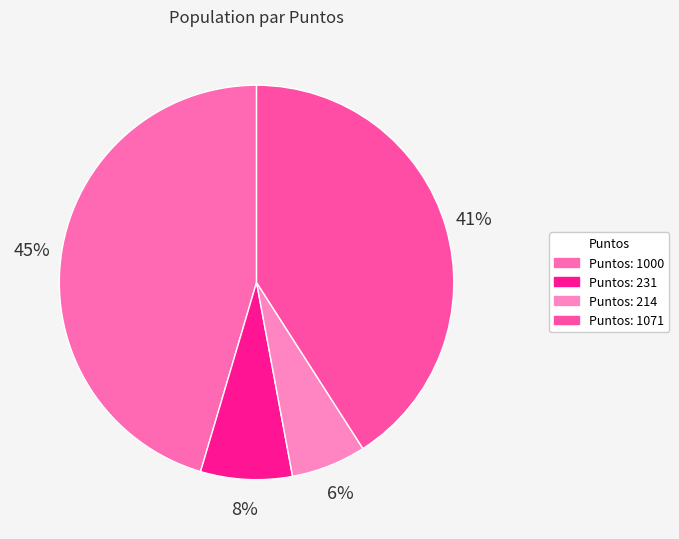

To the nearest percent, what is the average slice percentage?

25%